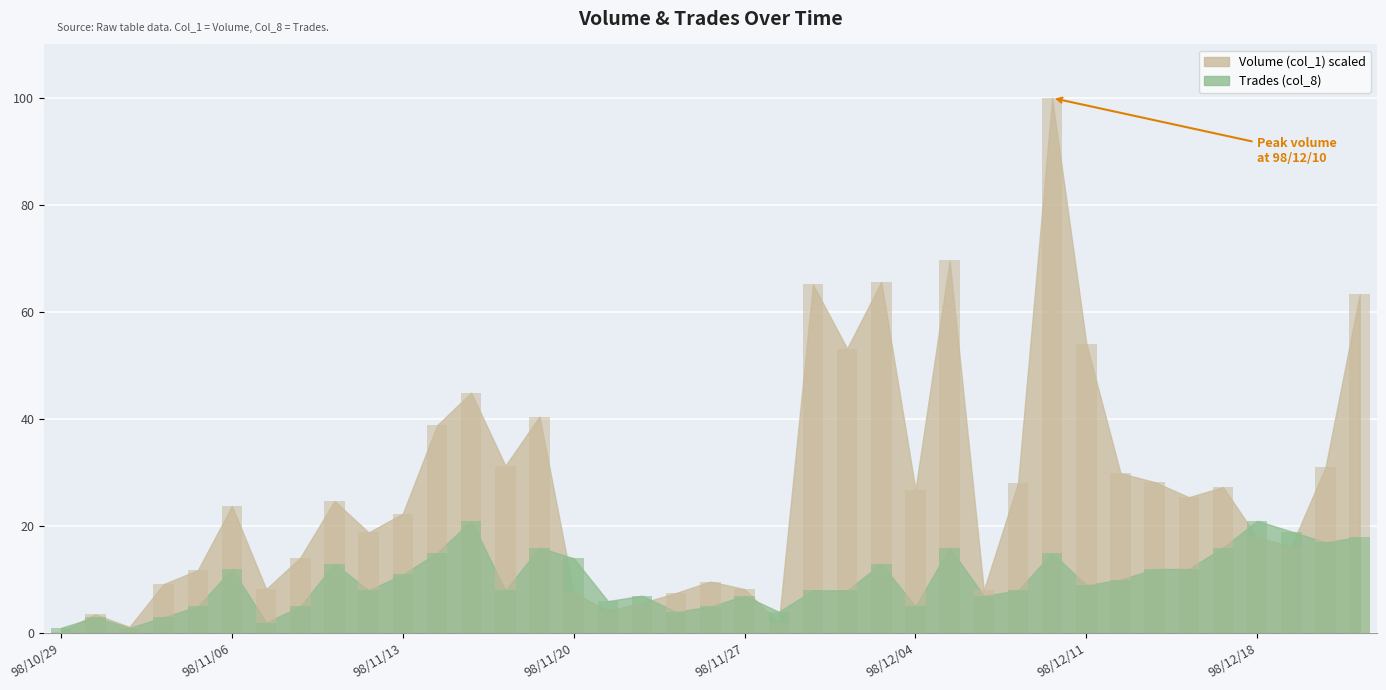

Which series has the largest total across all categories?

Volume (col_1)